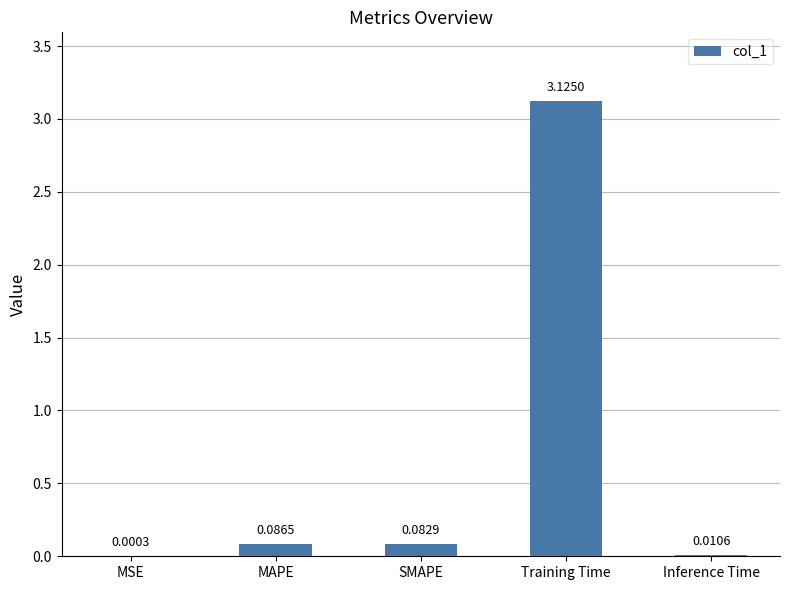

What is the sum of all values?

3.3